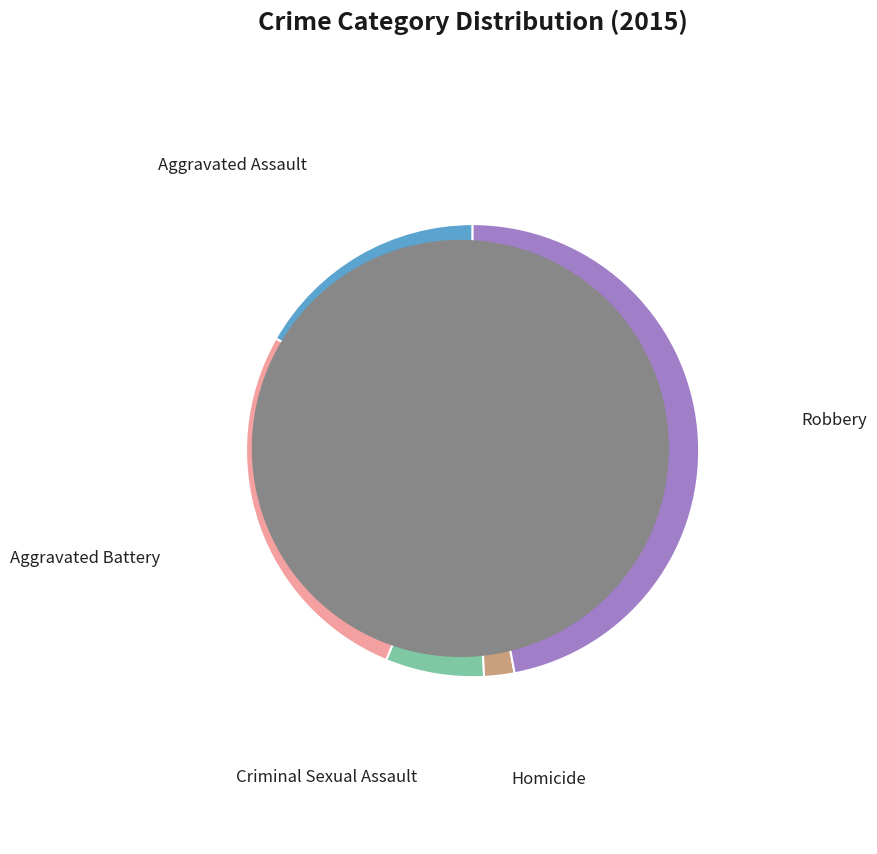

True or false: Aggravated Assault accounts for 17% of the total.

True